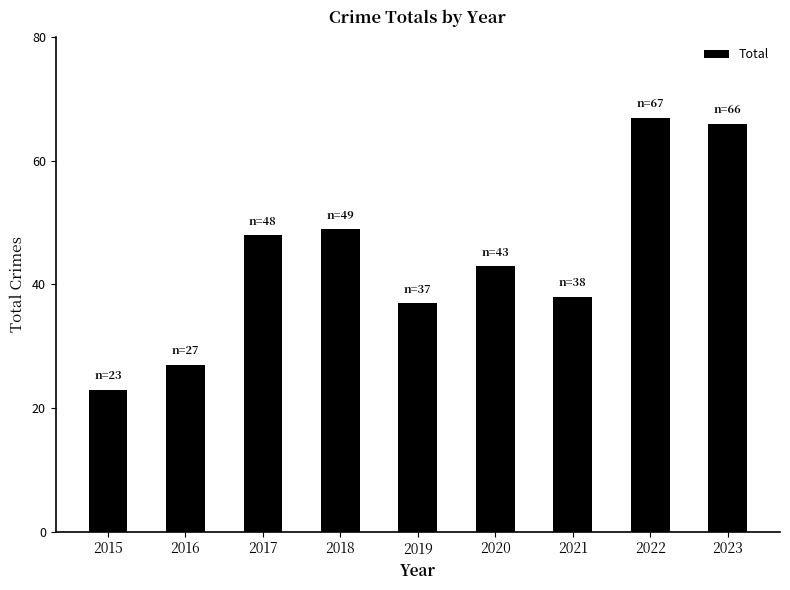

Between 2018 and 2022, which is larger?

2022